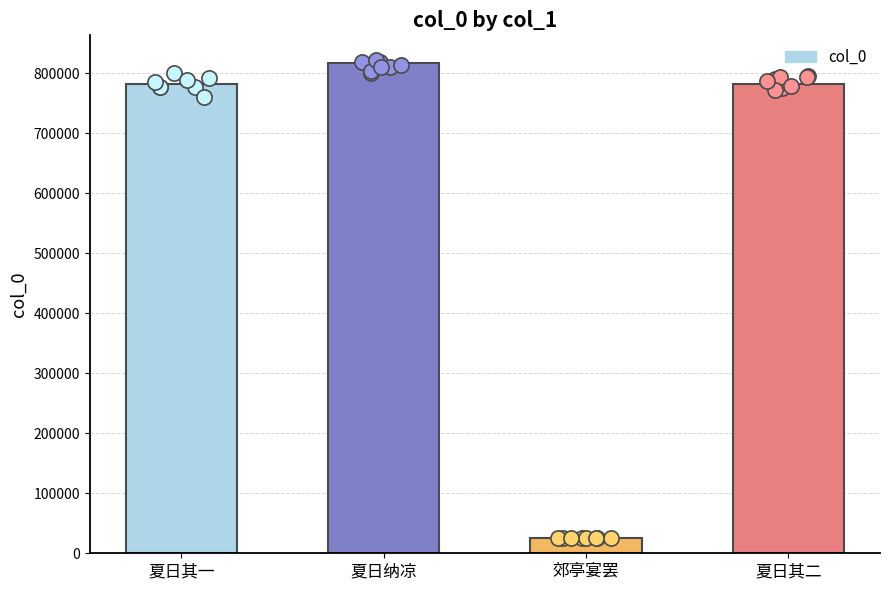

What is the change in value from 夏日其一 to 夏日纳凉?

+34898